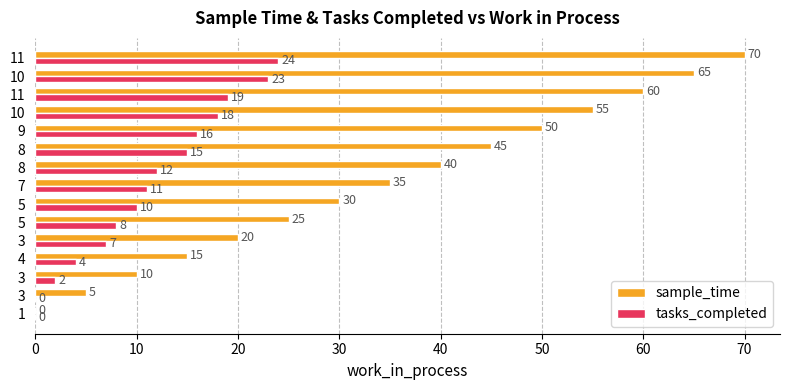

What is the greatest value displayed?

70